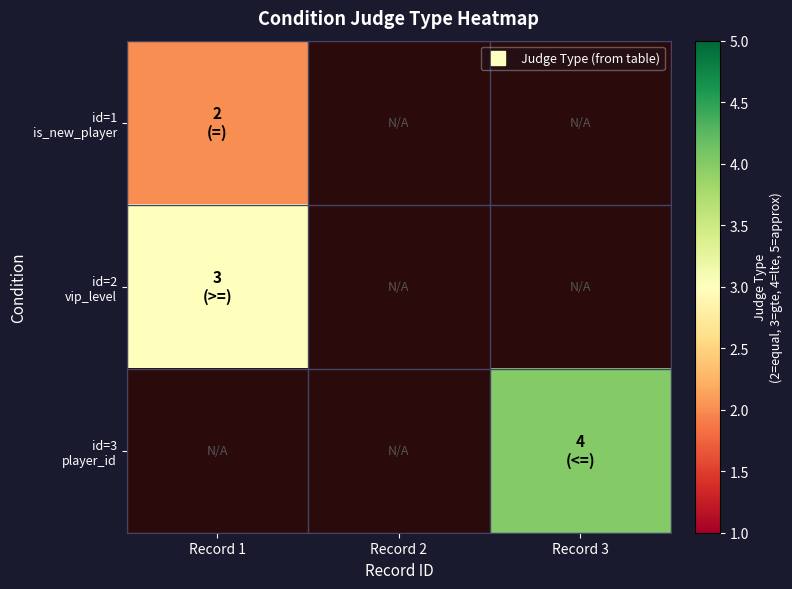

At which label does id=1 is_new_player reach its peak?

Record 1